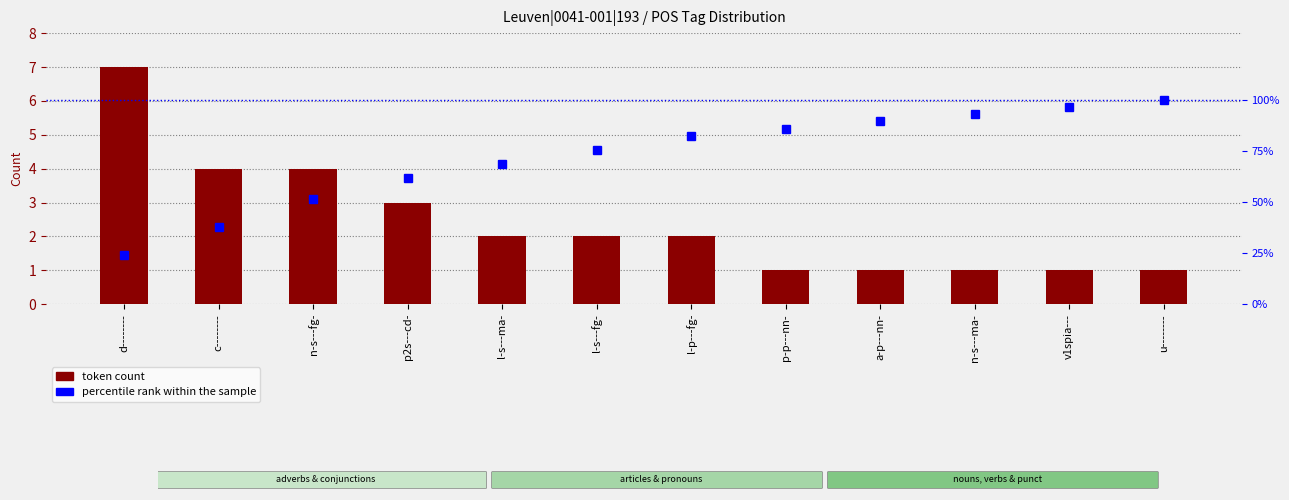

Which has a higher value, n-s---ma- or v1spia---?

n-s---ma-